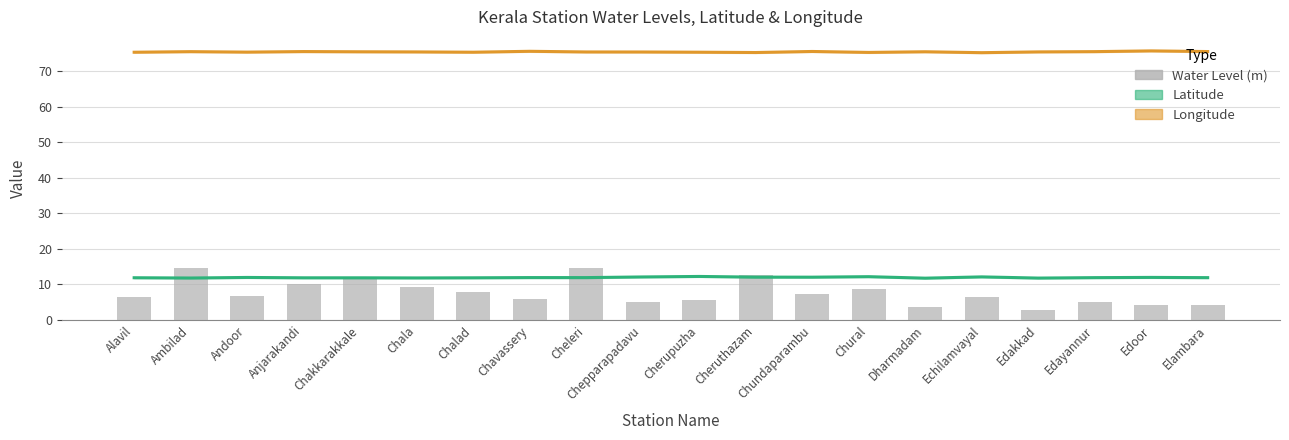

What is the sum of all Water Level (m) values?

153.4